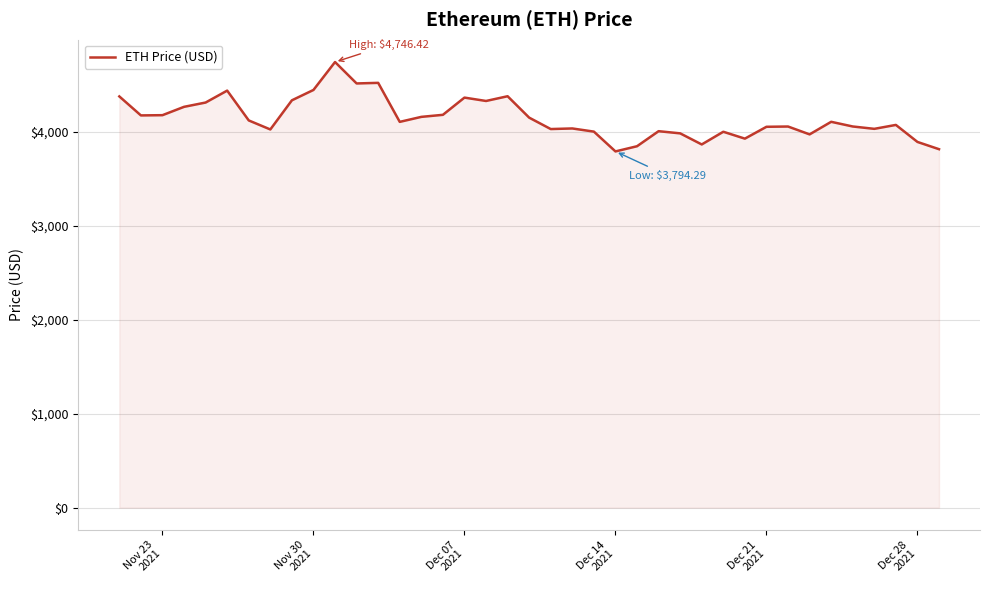

What is the maximum value shown in the chart?

4746.4